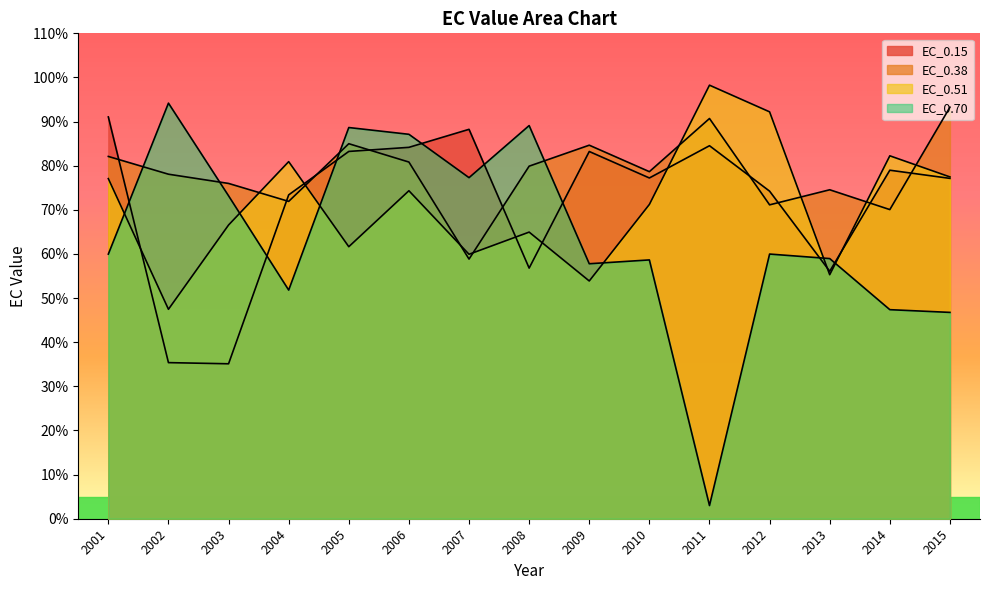

How many values in the EC_0.38 series are below 78?

6